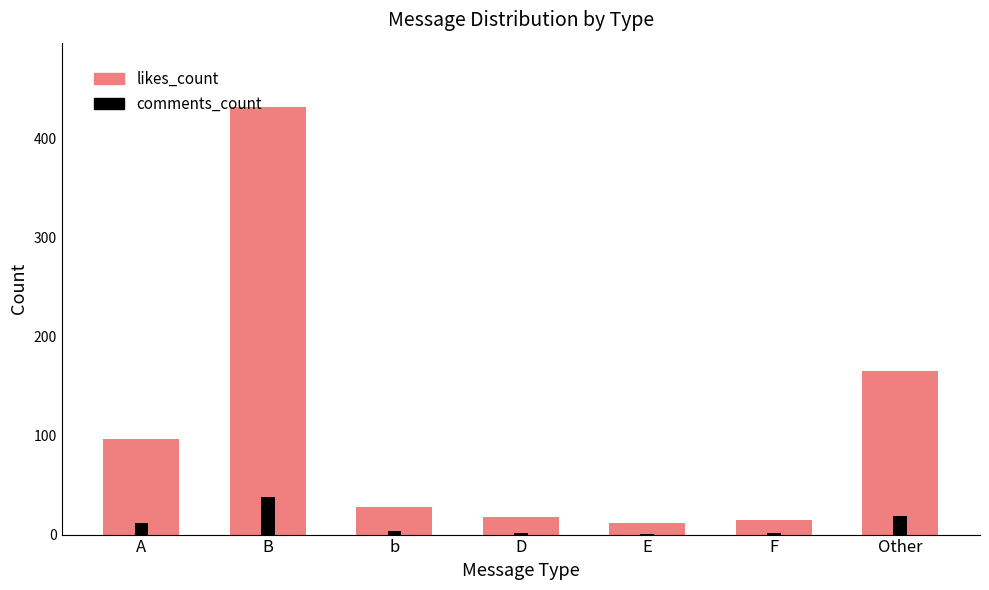

What is the spread (max minus min) of values at Other?

146